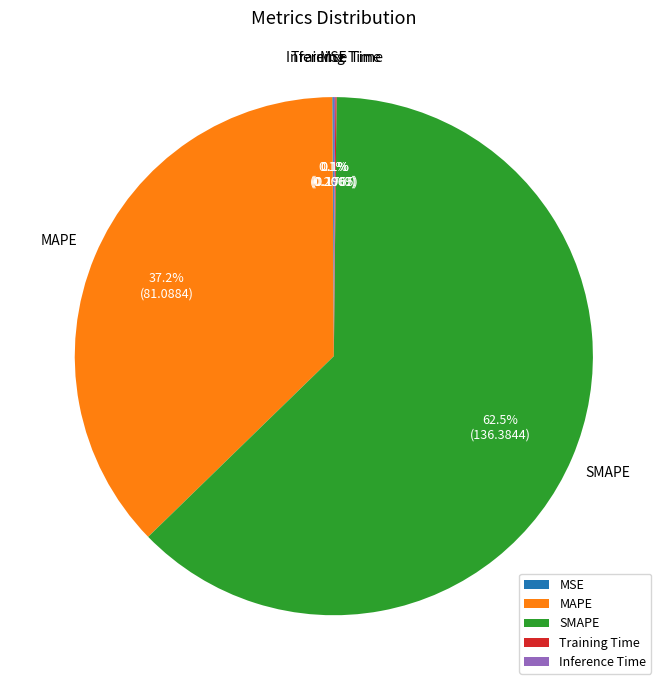

Is there a majority slice in this chart?

Yes